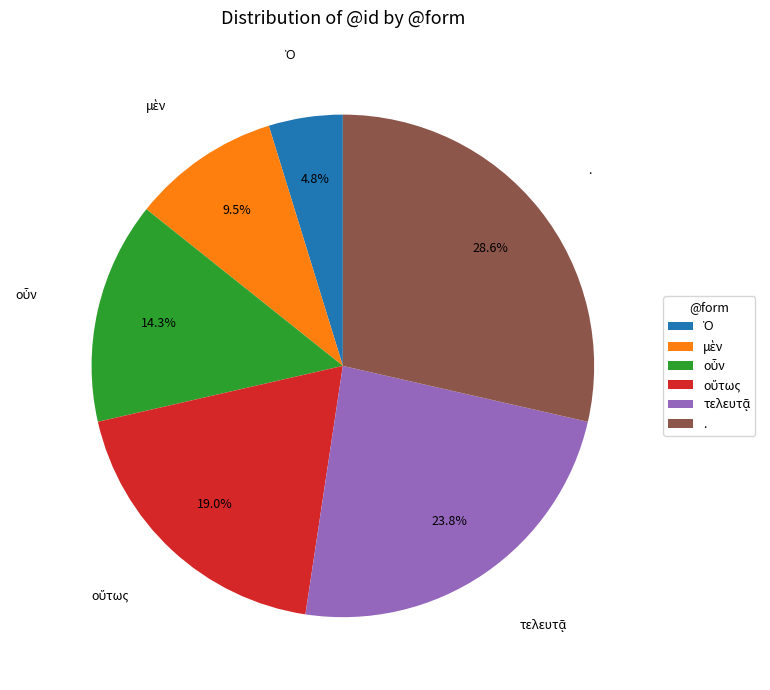

What percentage is NOT represented by .?

71.4%